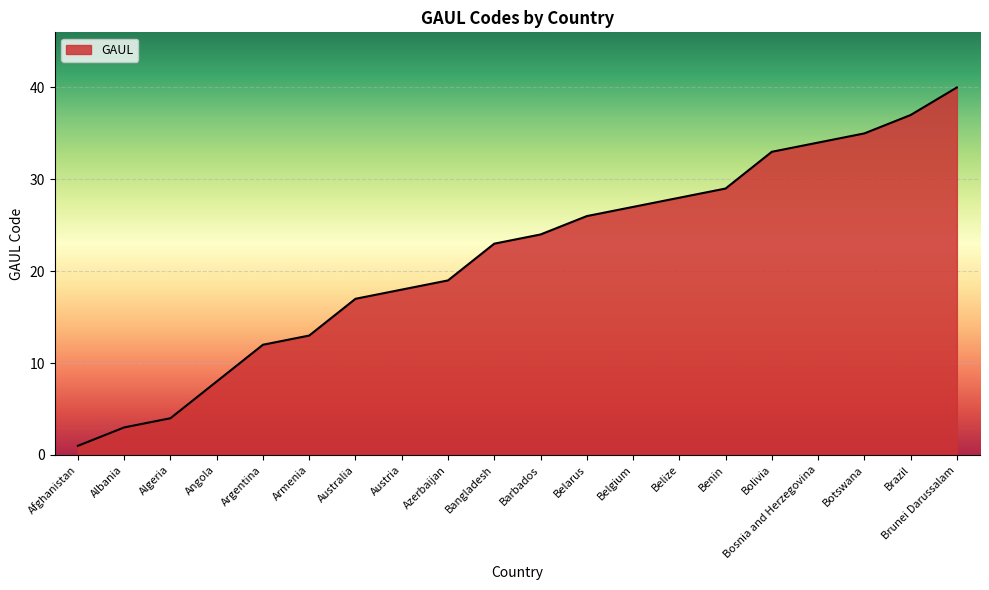

List the labels in order of value, largest first.

Brunei Darussalam, Brazil, Botswana, Bosnia and Herzegovina, Bolivia, Benin, Belize, Belgium, Belarus, Barbados, Bangladesh, Azerbaijan, Austria, Australia, Armenia, Argentina, Angola, Algeria, Albania, Afghanistan